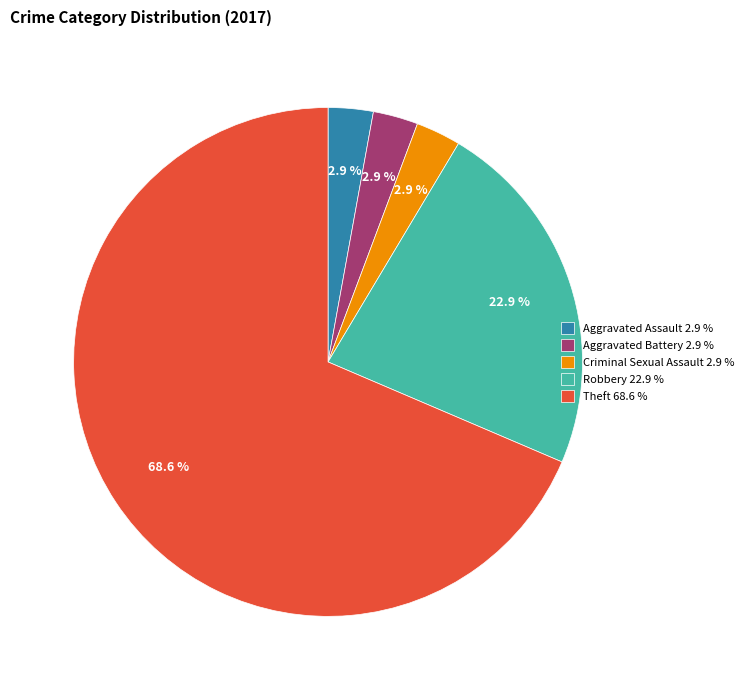

What is the ratio of the value at Aggravated Assault 2.9 % to the value at Aggravated Battery 2.9 %?

1.0